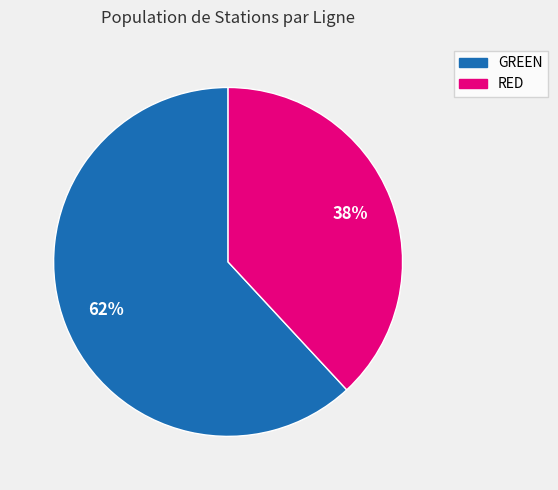

Count the number of slices in the pie.

2